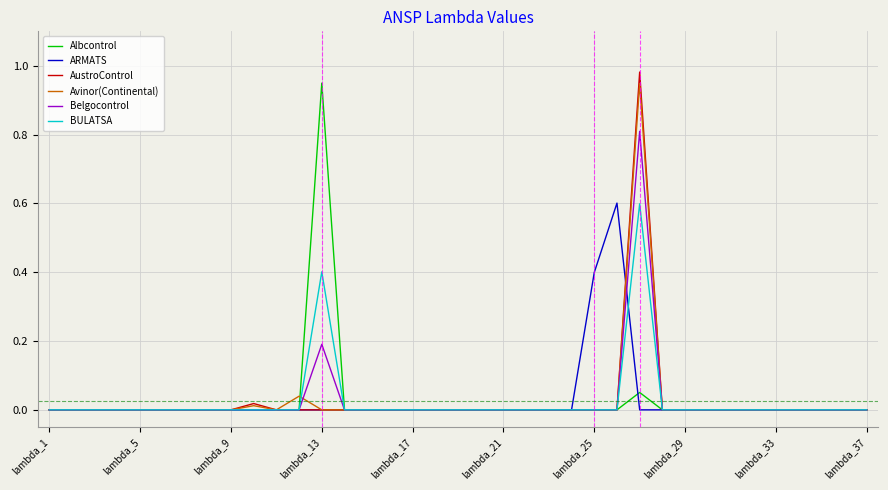

How many lines are shown in the chart?

6